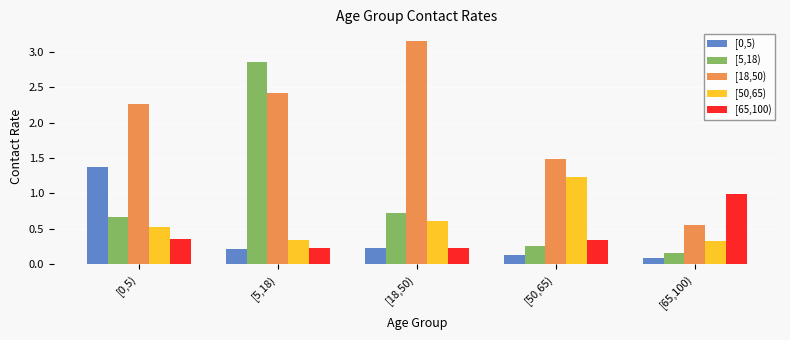

At which label does [65,100) reach its peak?

[65,100)